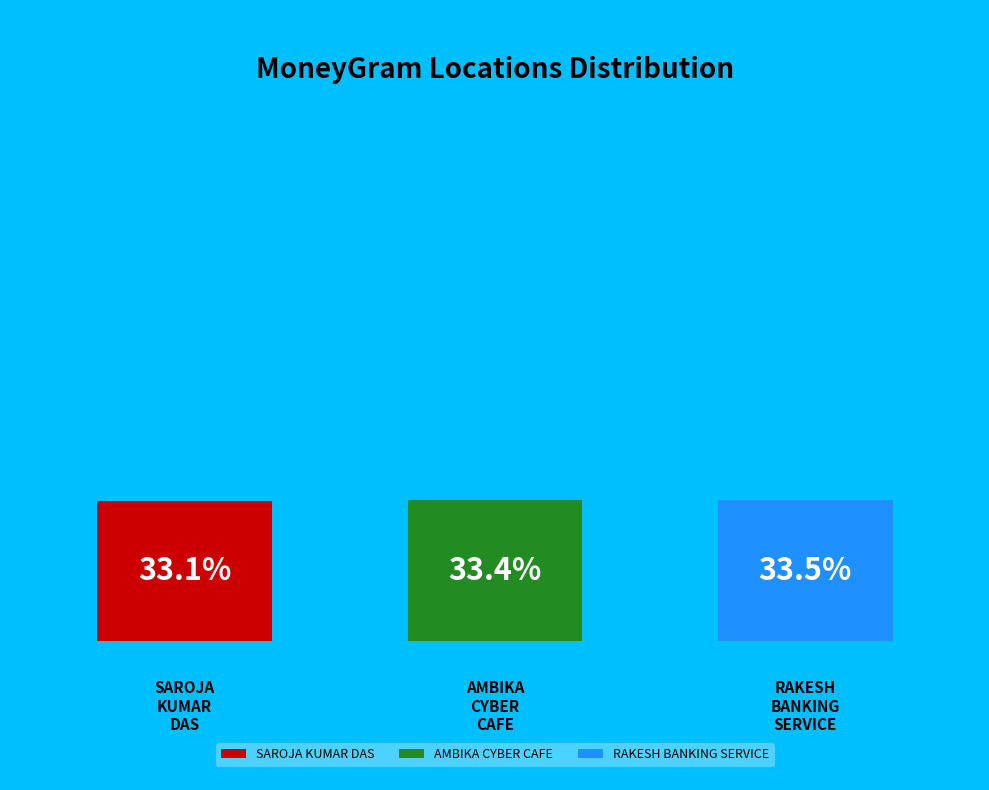

What percentage is the AMBIKA CYBER CAFE slice, to the nearest percent?

33%